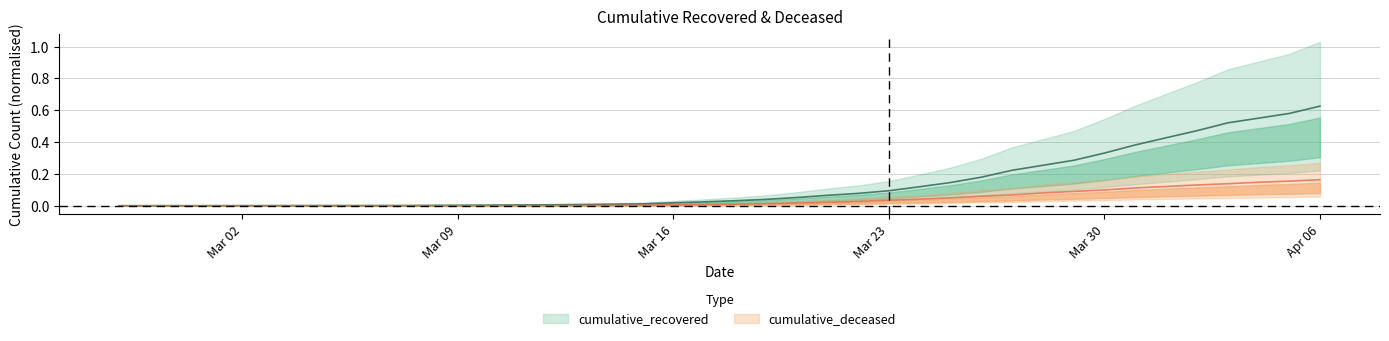

Is it true that cumulative_deceased equals 0.0 at 2020-03-19?

True